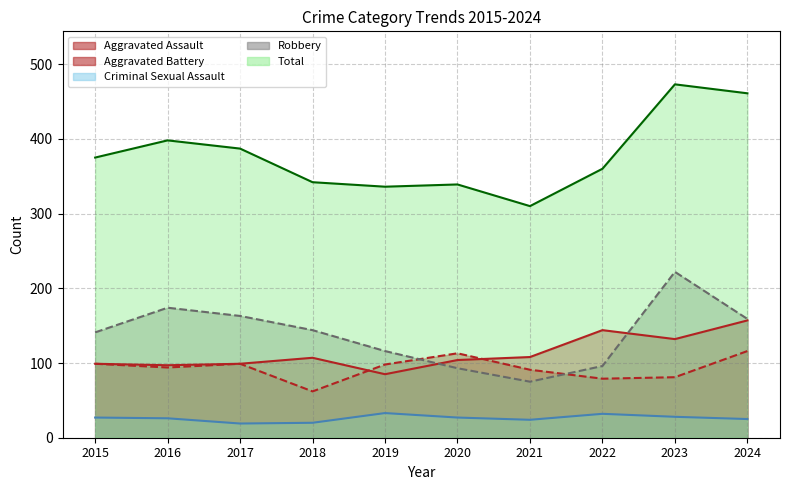

Which series has the largest range (max minus min)?

Total